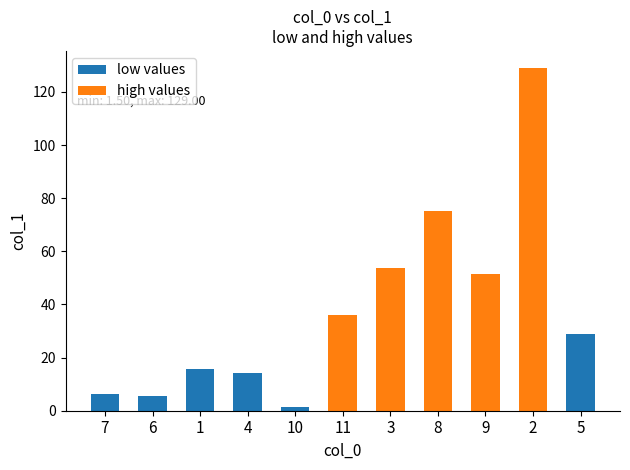

Rank the series by their maximum value, from lowest to highest.

low values, high values